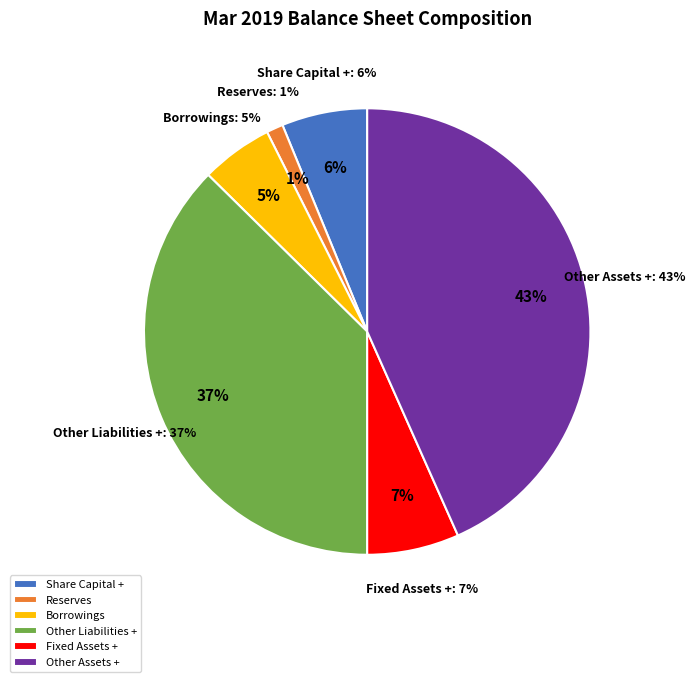

Count the number of slices in the pie.

6